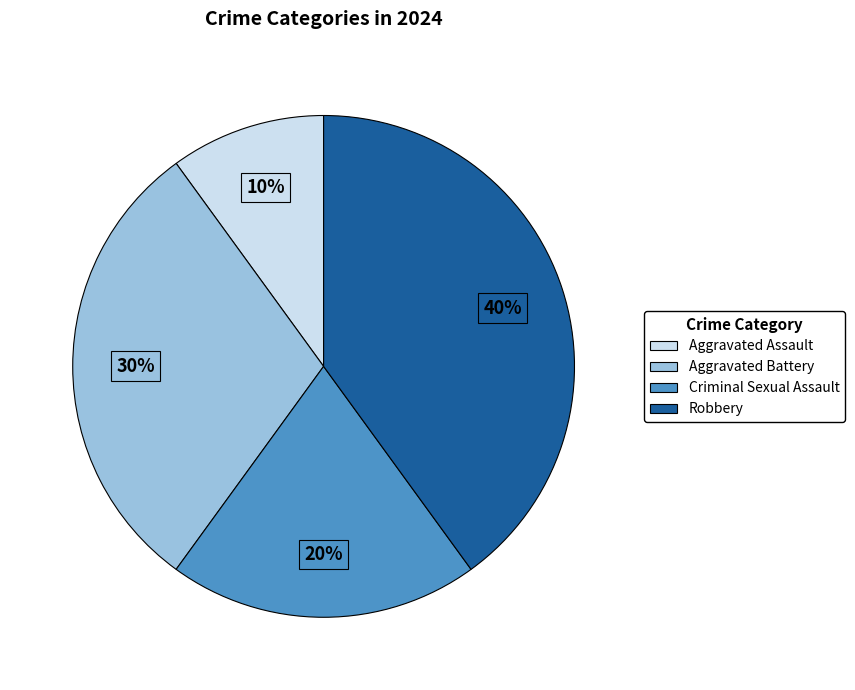

To the nearest percent, what is the average slice percentage?

25%